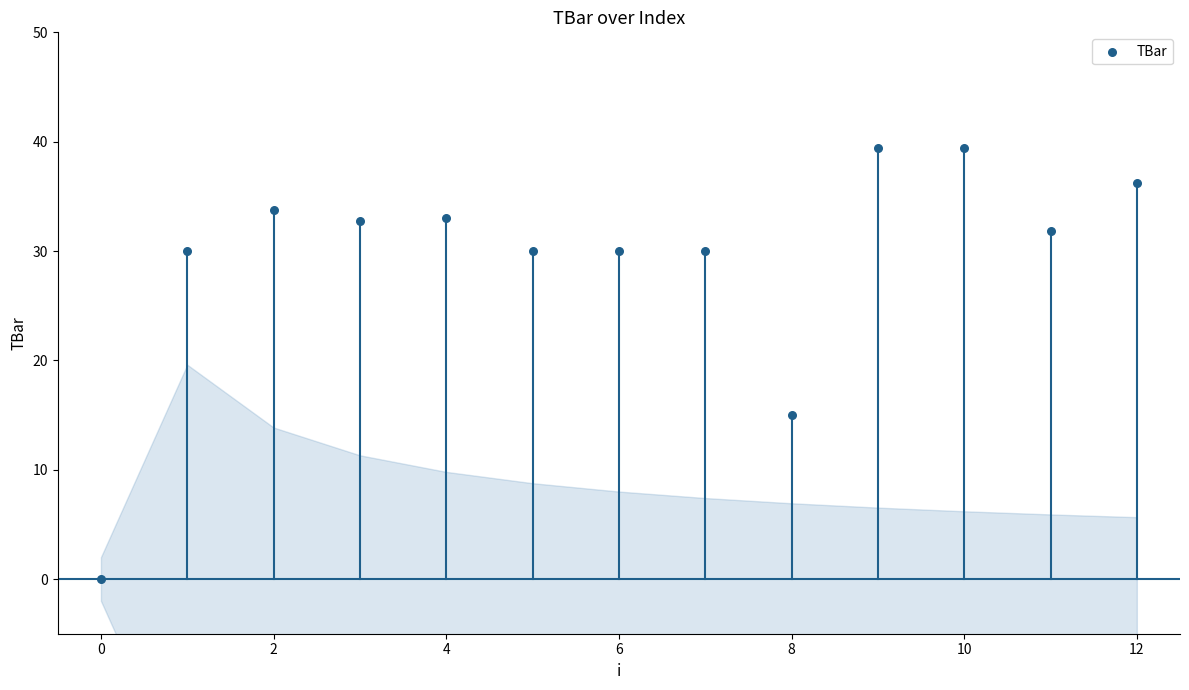

What Y value in the scatter plot is closest to 19?

15.0